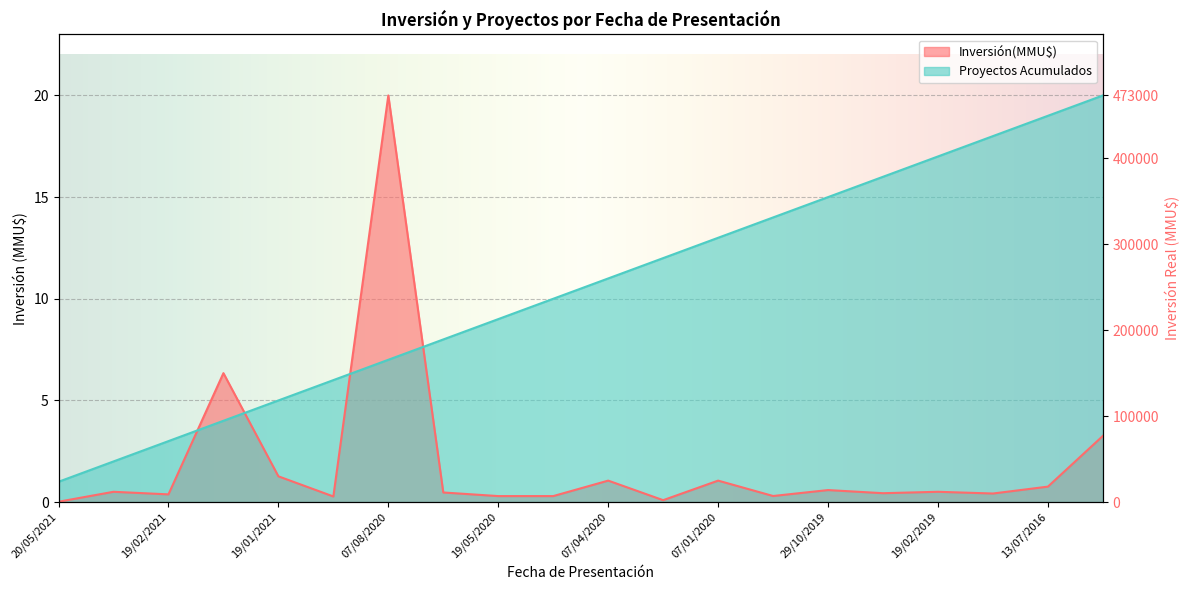

Rank the series by their maximum value, from lowest to highest.

Inversión(MMU$), Proyectos Acumulados